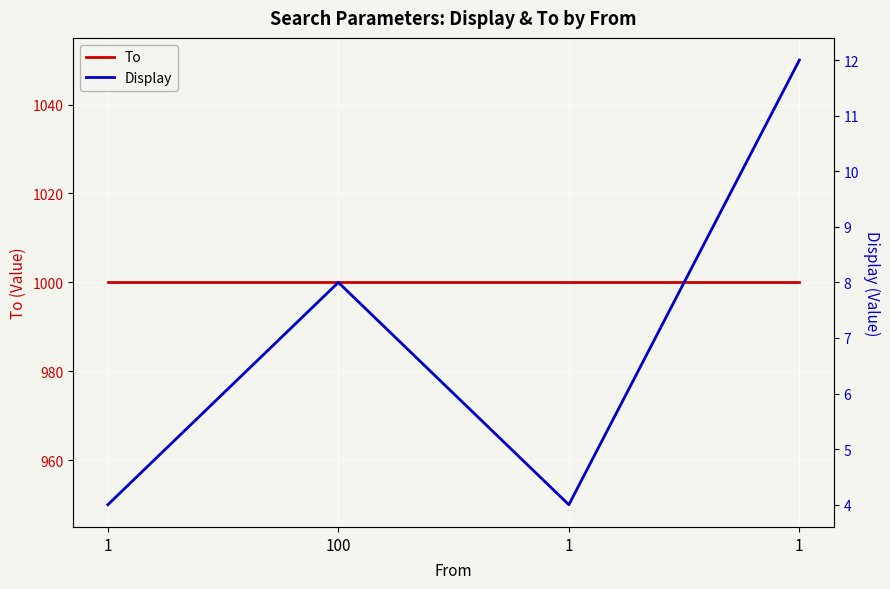

Reading left to right, list all the values displayed in this chart.

To: 1000	1000	1000	1000
Display: 4	8	4	12